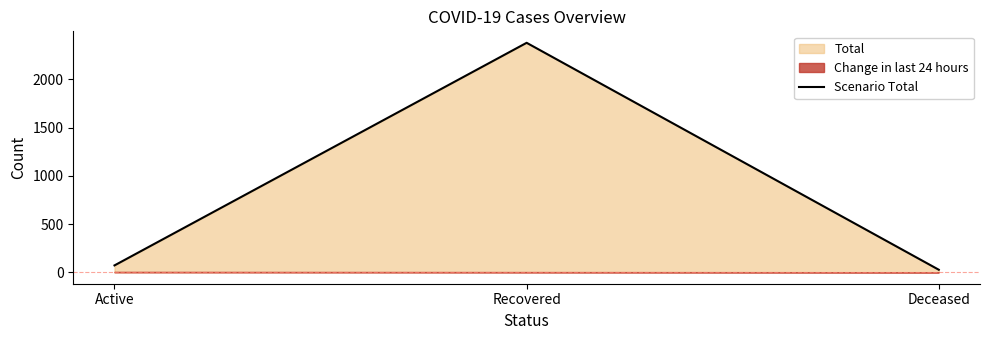

What position from the left is Recovered?

2